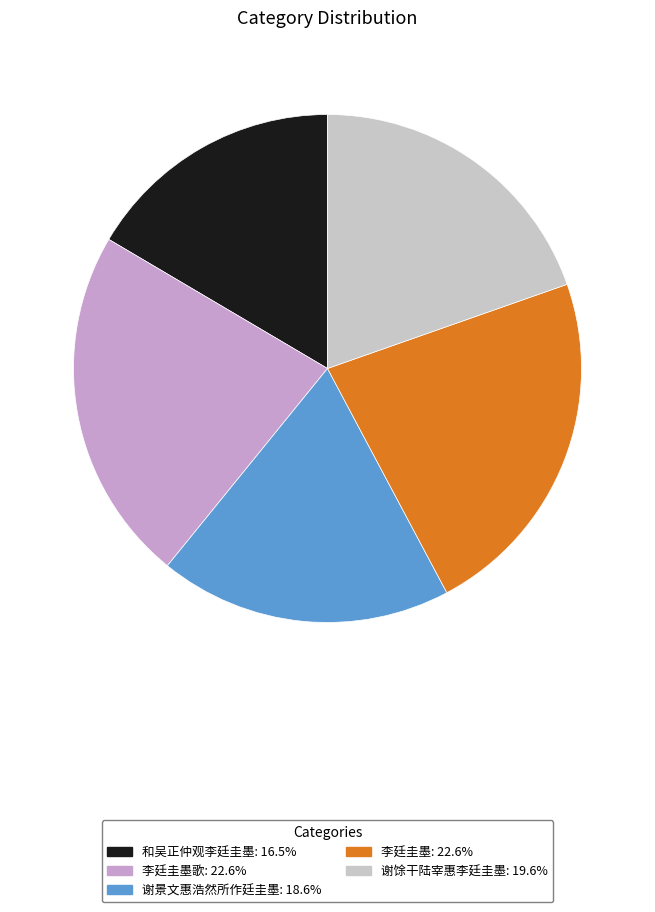

Combined, do 李廷圭墨: 22.6% and 和吴正仲观李廷圭墨: 16.5% account for over 50%?

No